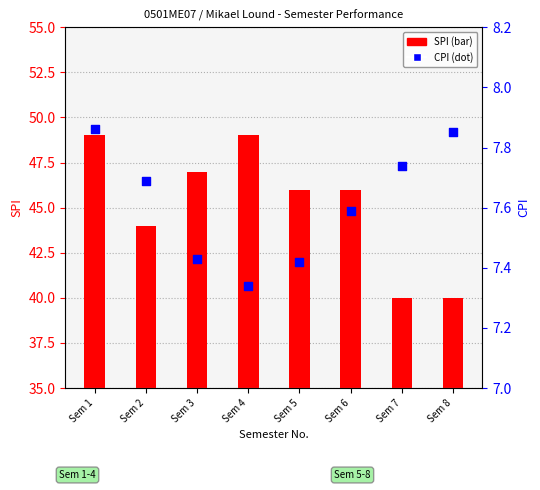

Which series contains the lowest Y value?

CPI